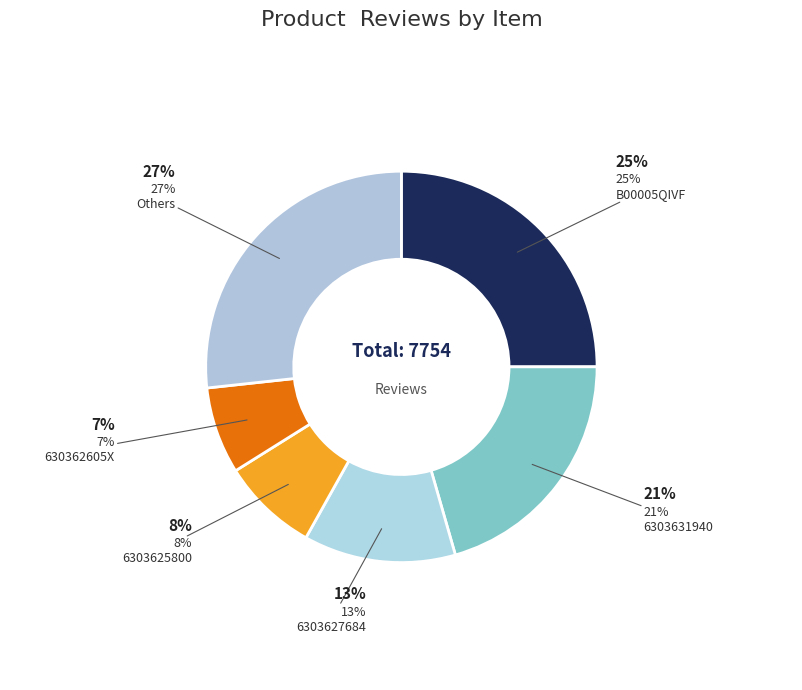

Is there any slice that represents more than half of the pie?

No